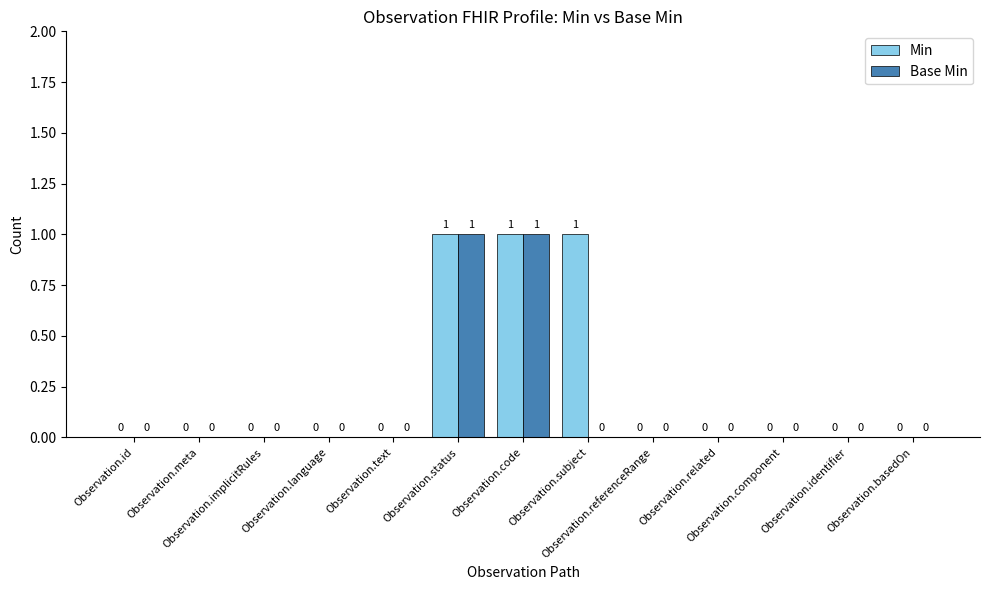

Which series has the largest total across all categories?

Min